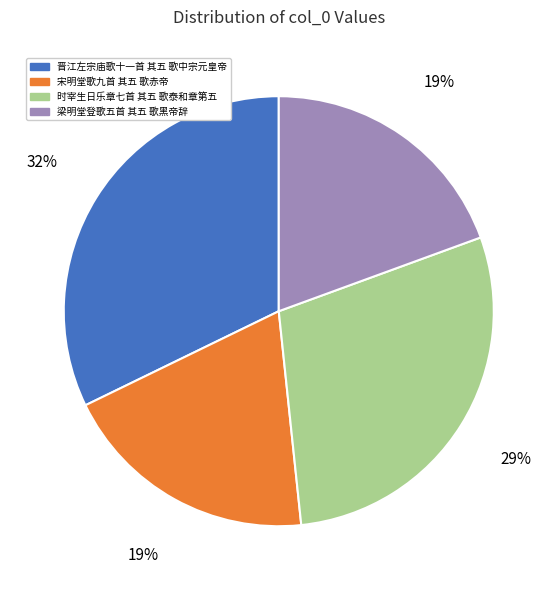

Which category has the biggest portion of the pie?

晋江左宗庙歌十一首 其五 歌中宗元皇帝